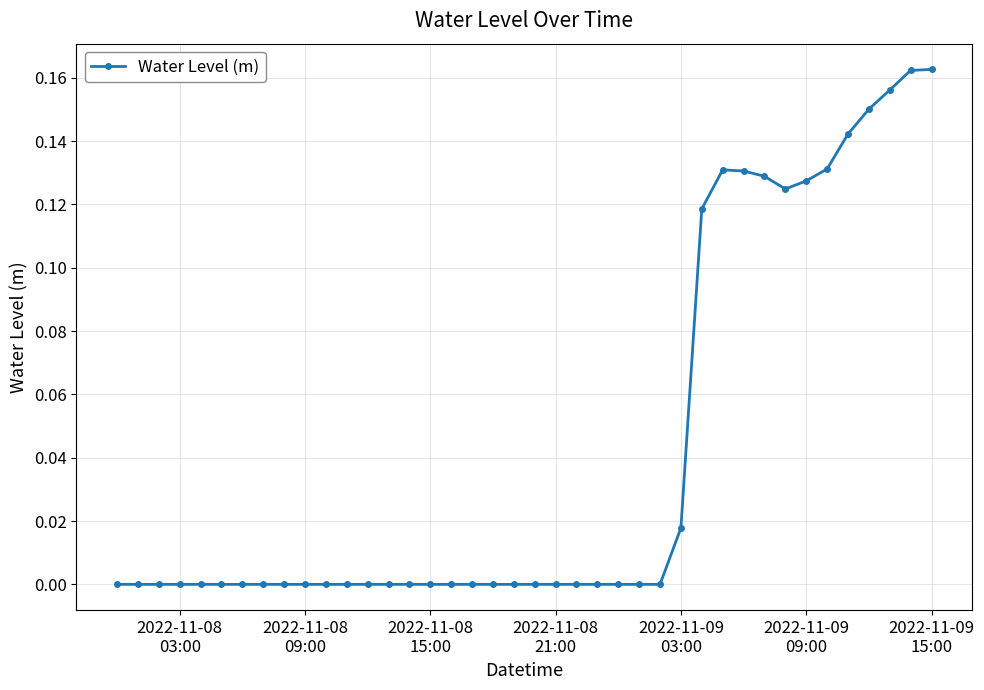

What is the sum of all values?

1.7